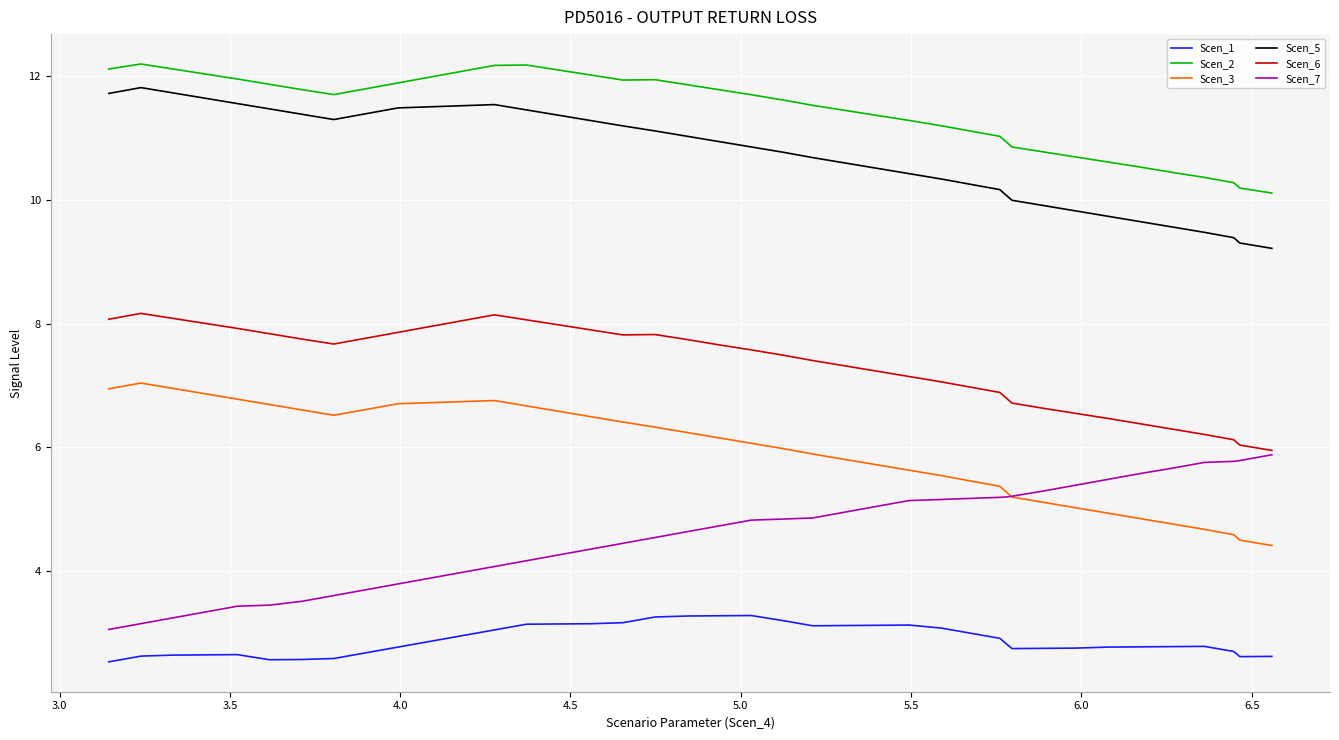

True or false: Scen_7 and Scen_5 cross at least once.

False